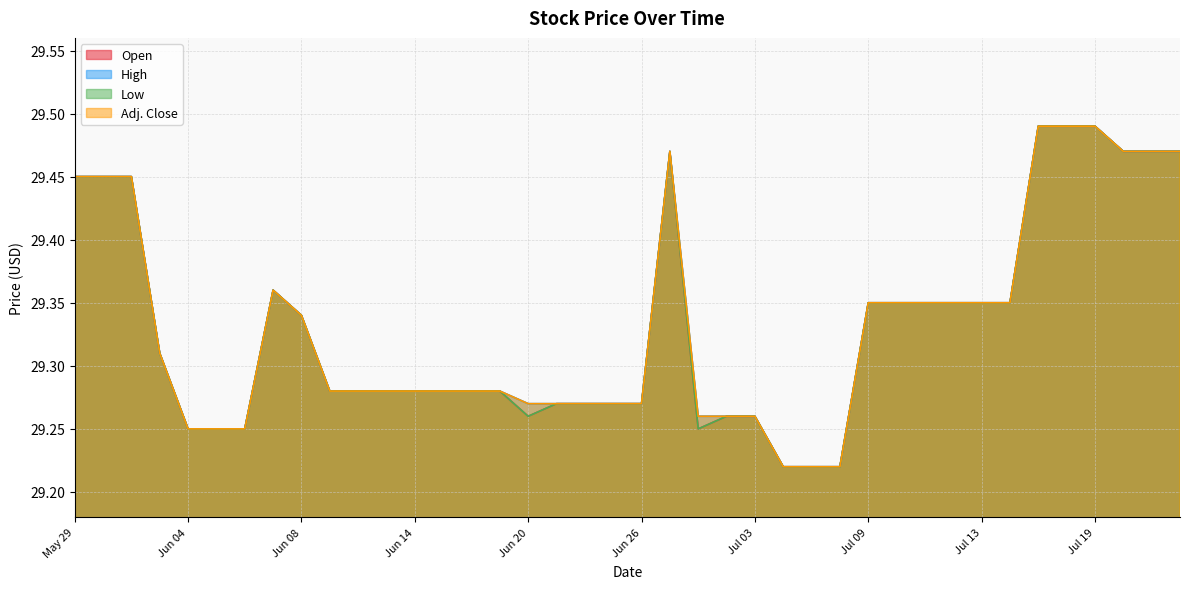

True or false: Open and Adj. Close cross at least once.

False